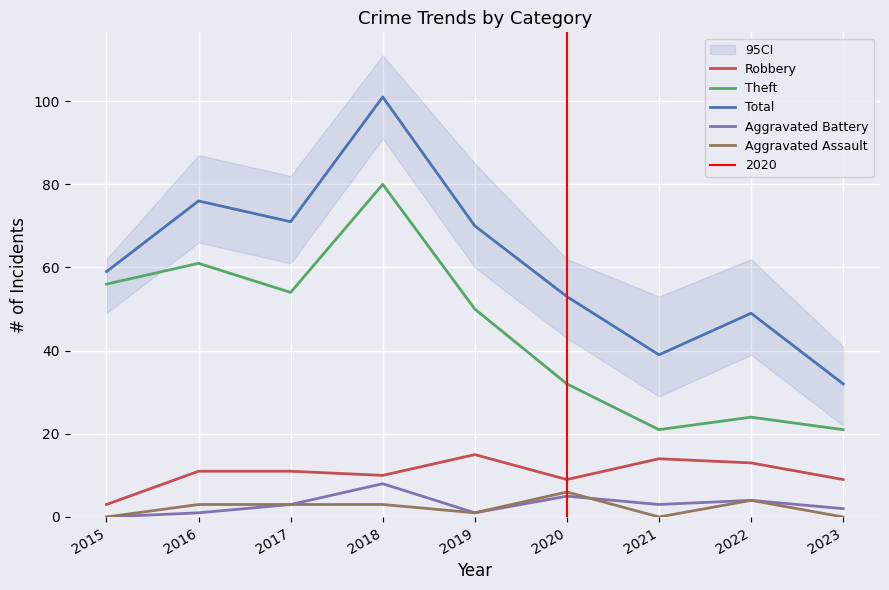

True or false: Theft and Robbery intersect in this chart.

False